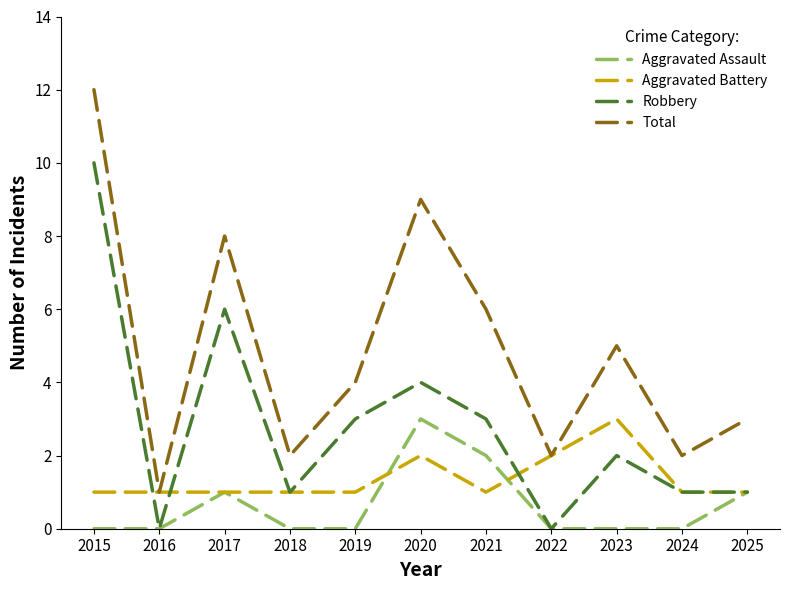

What is the difference between the second highest and second lowest values in the Aggravated Assault series?

2